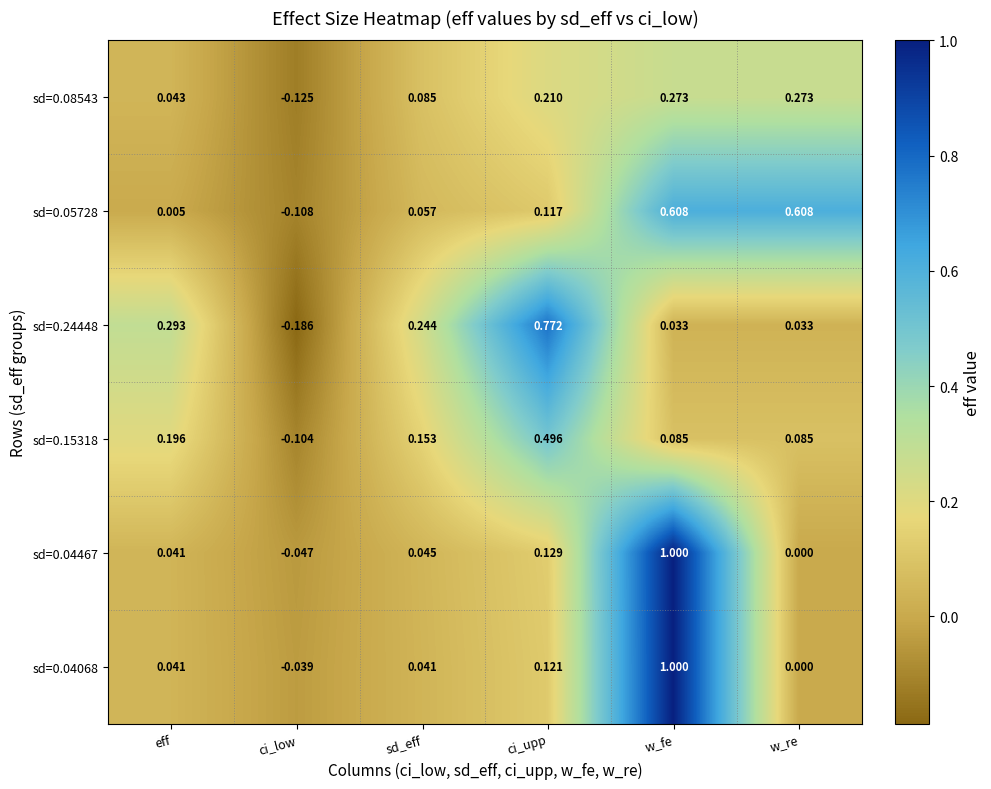

How many data points in sd=0.24448 are above 0?

5